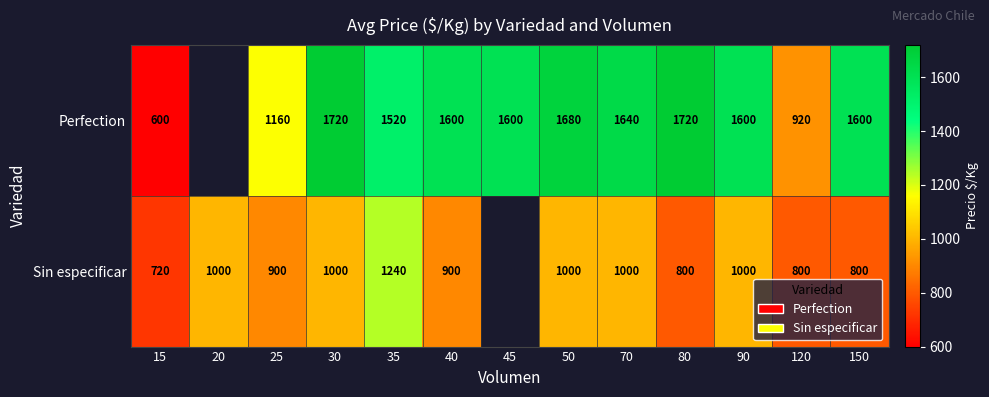

Is it true that Perfection equals 2543 at 40?

False